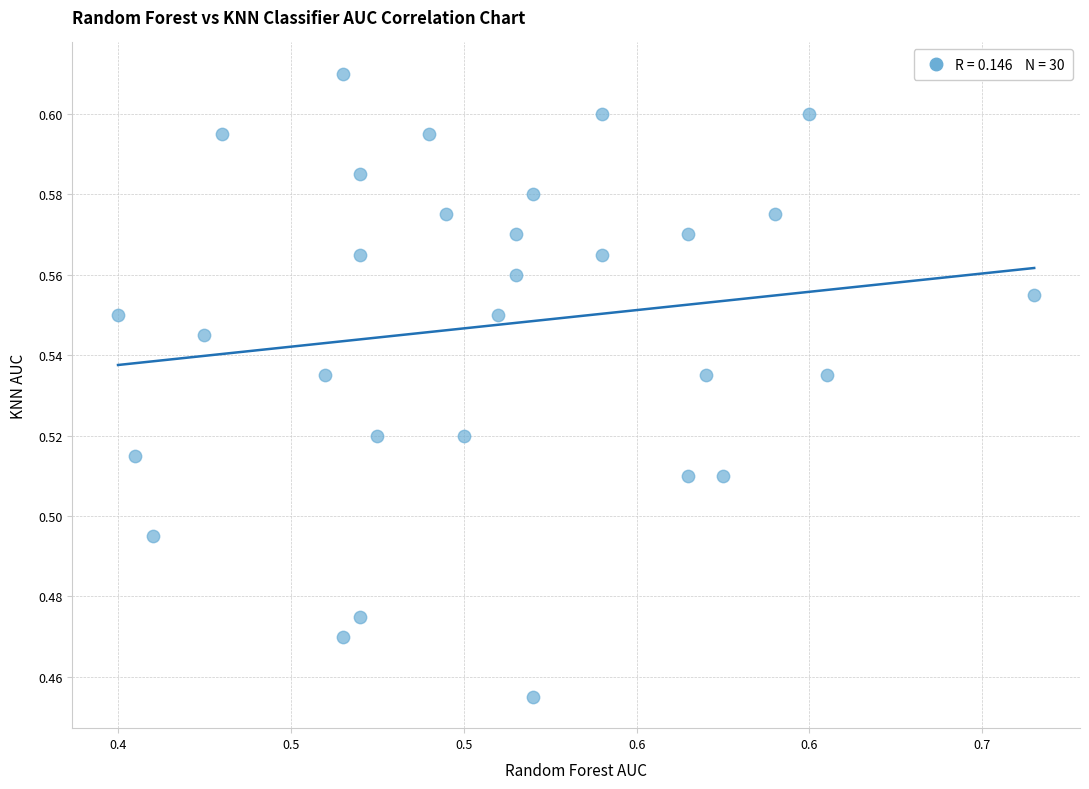

What is the range of X values (max minus min)?

0.3